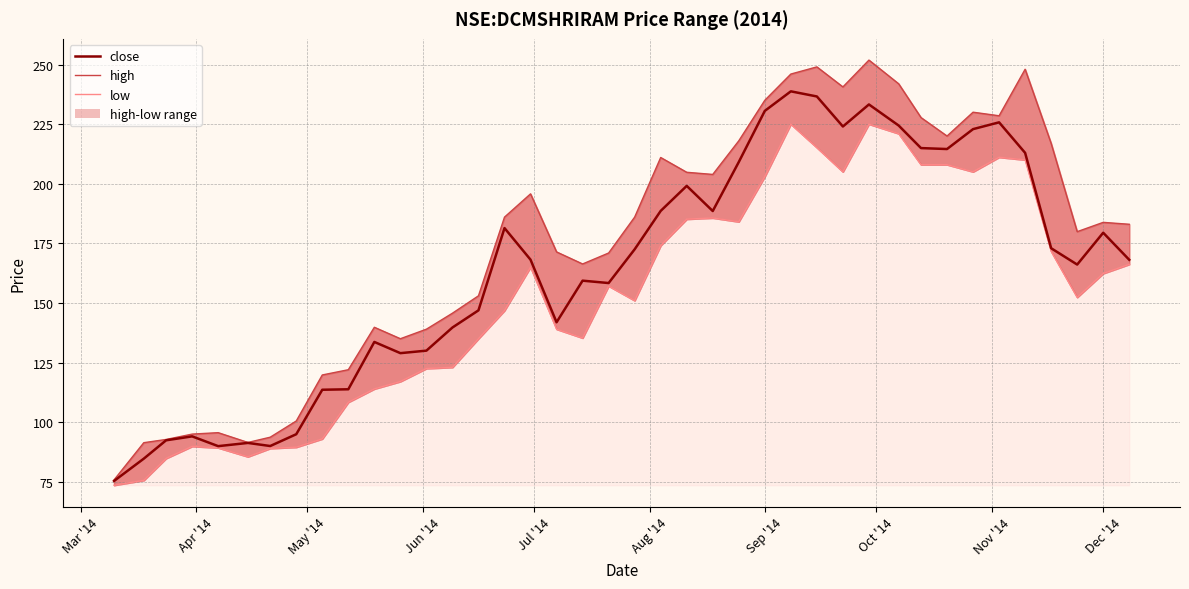

What are all the series names shown in the legend?

close, high, low